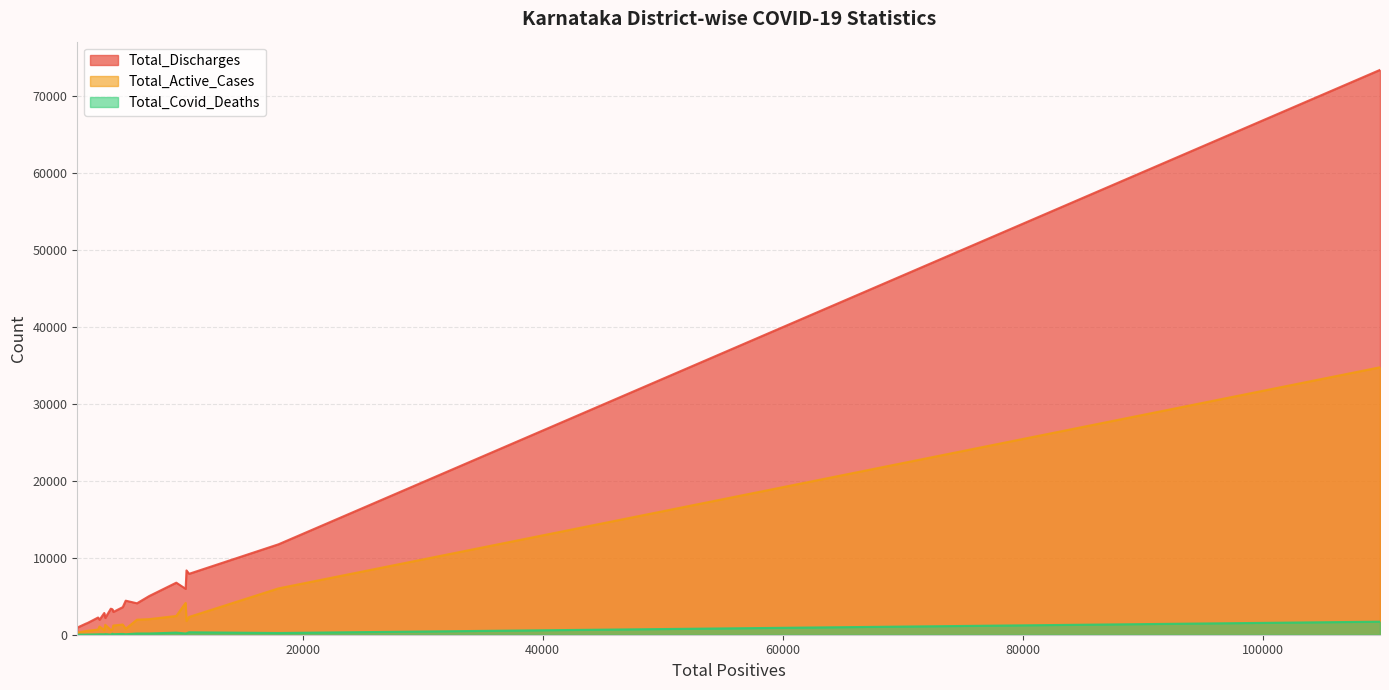

At how many categories does at least one series exceed 34646?

1